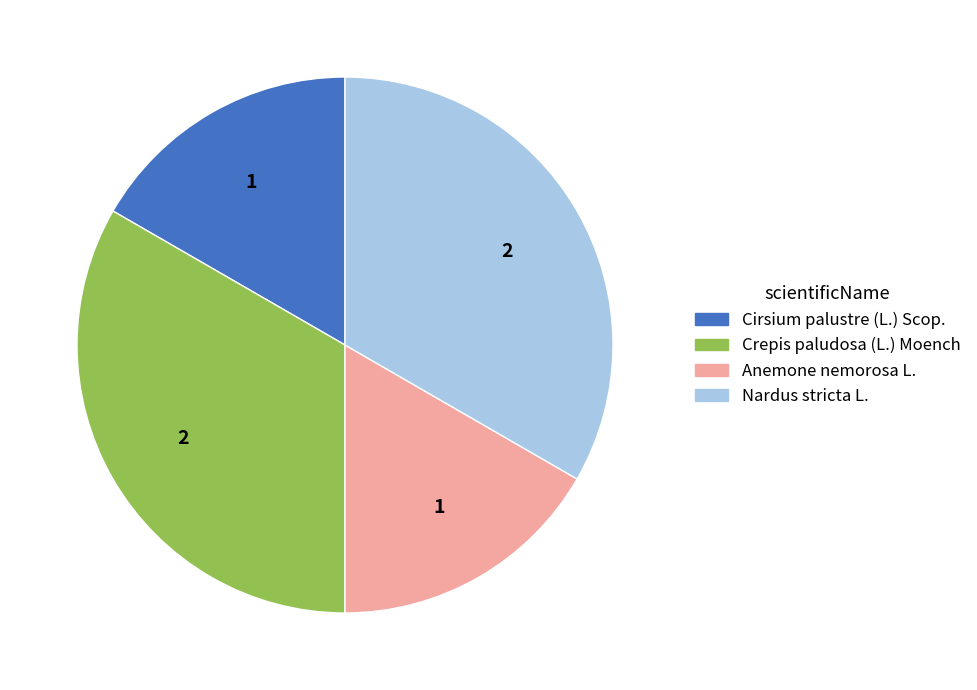

Is there a majority slice in this chart?

No